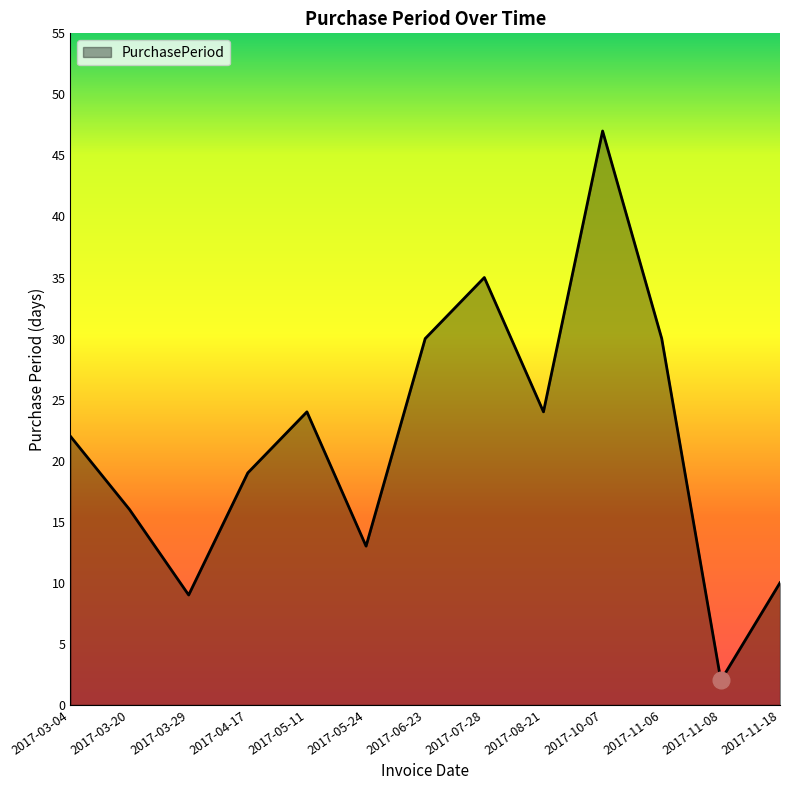

What is the maximum value shown in the chart?

47